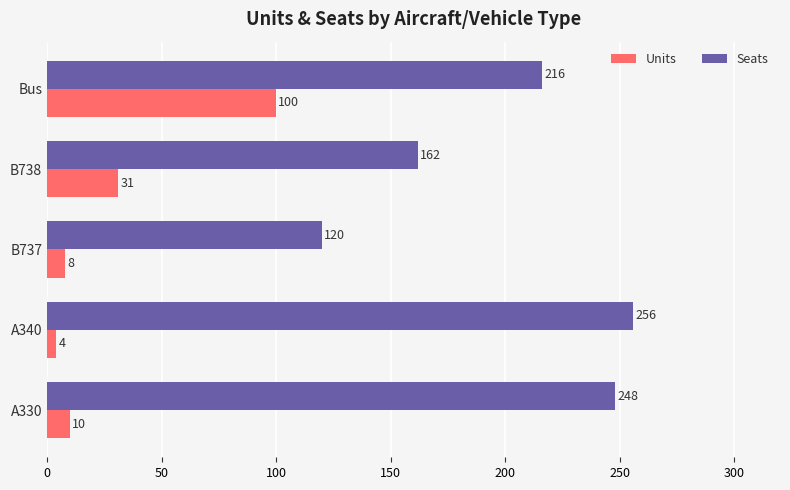

Which category has the highest value across all series?

A340